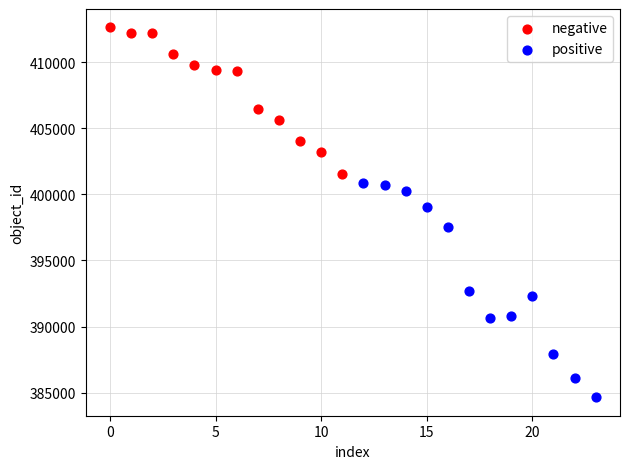

Which series contains the highest Y value?

negative